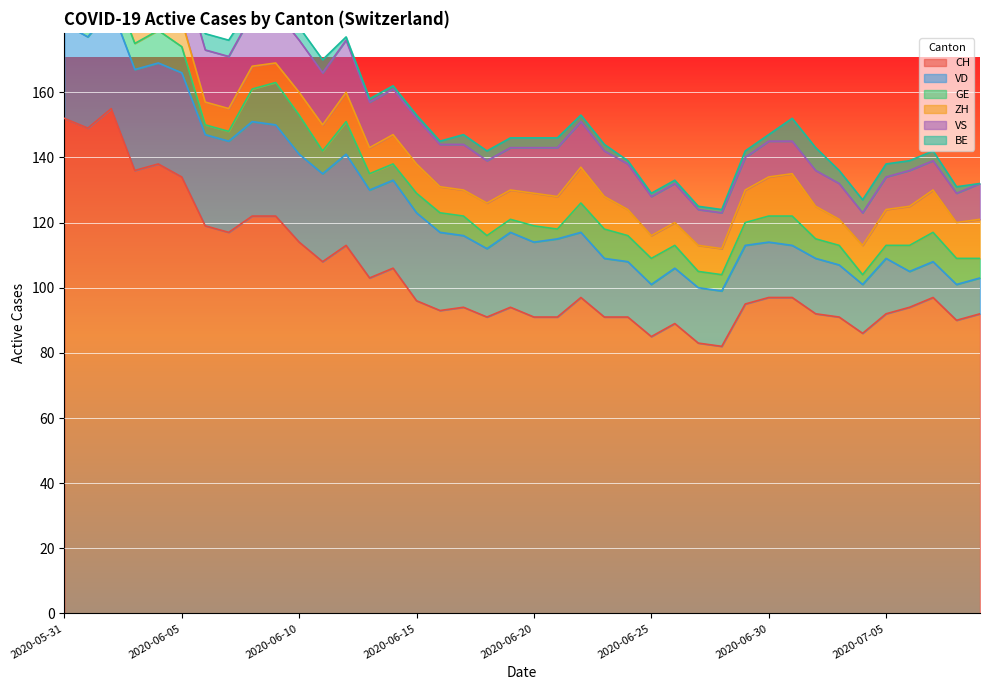

Between which two adjacent categories do BE and GE first intersect?

2020-06-01 and 2020-06-02